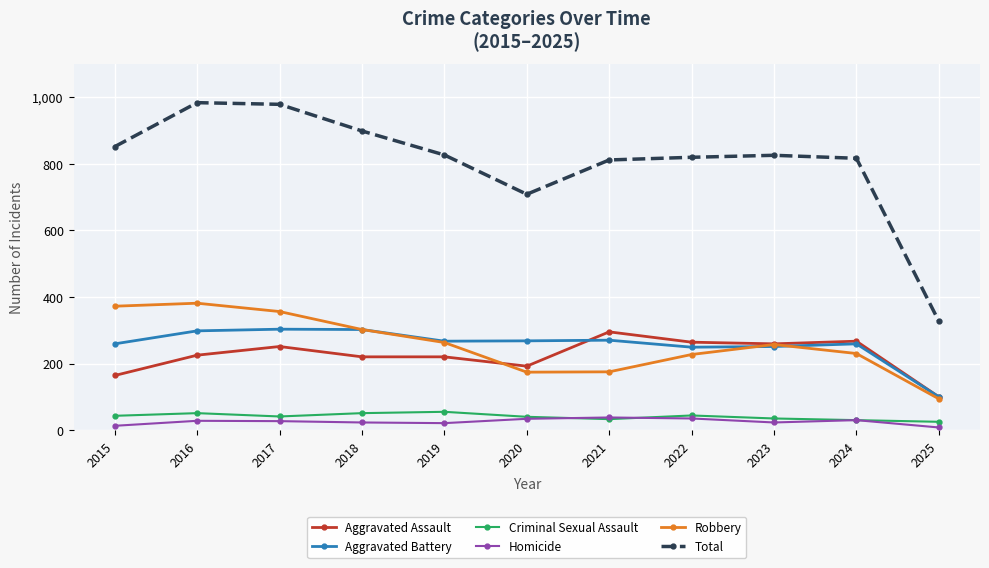

Which series changed the most between 2023 and 2025?

Total